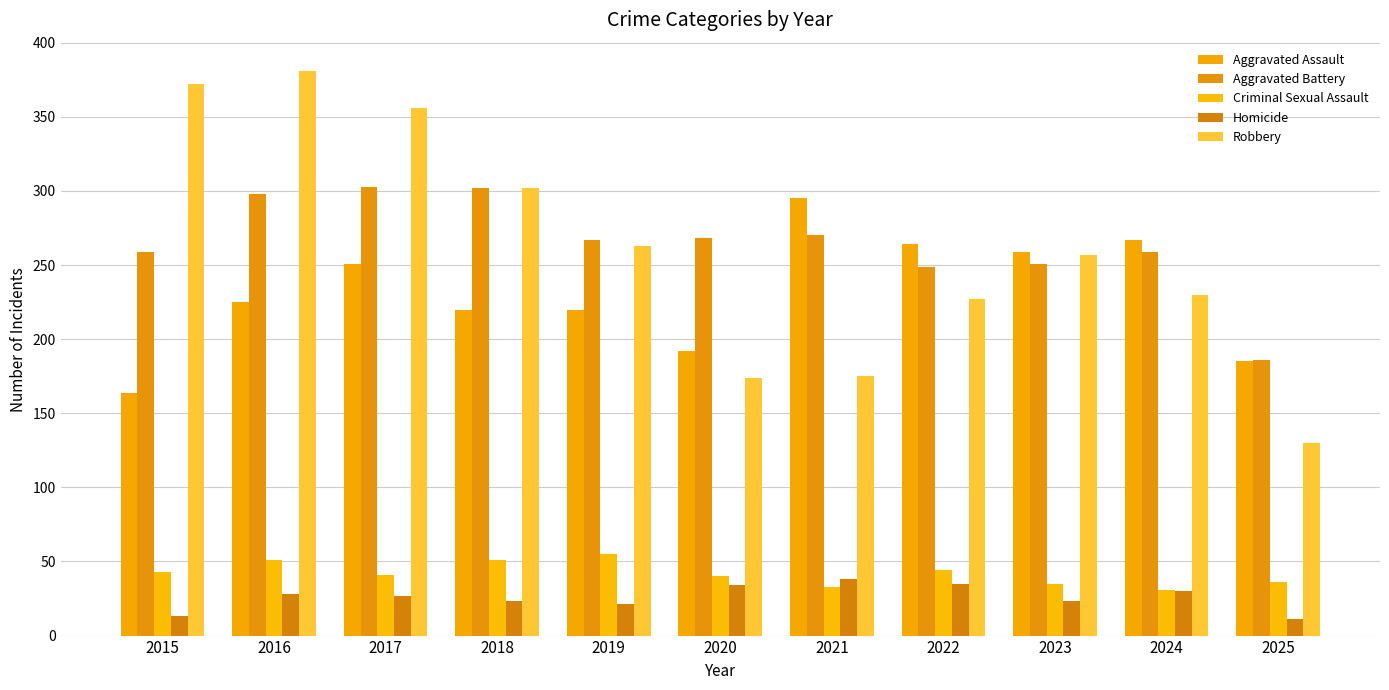

The value of Aggravated Battery at 2020 is 100. True or false?

False